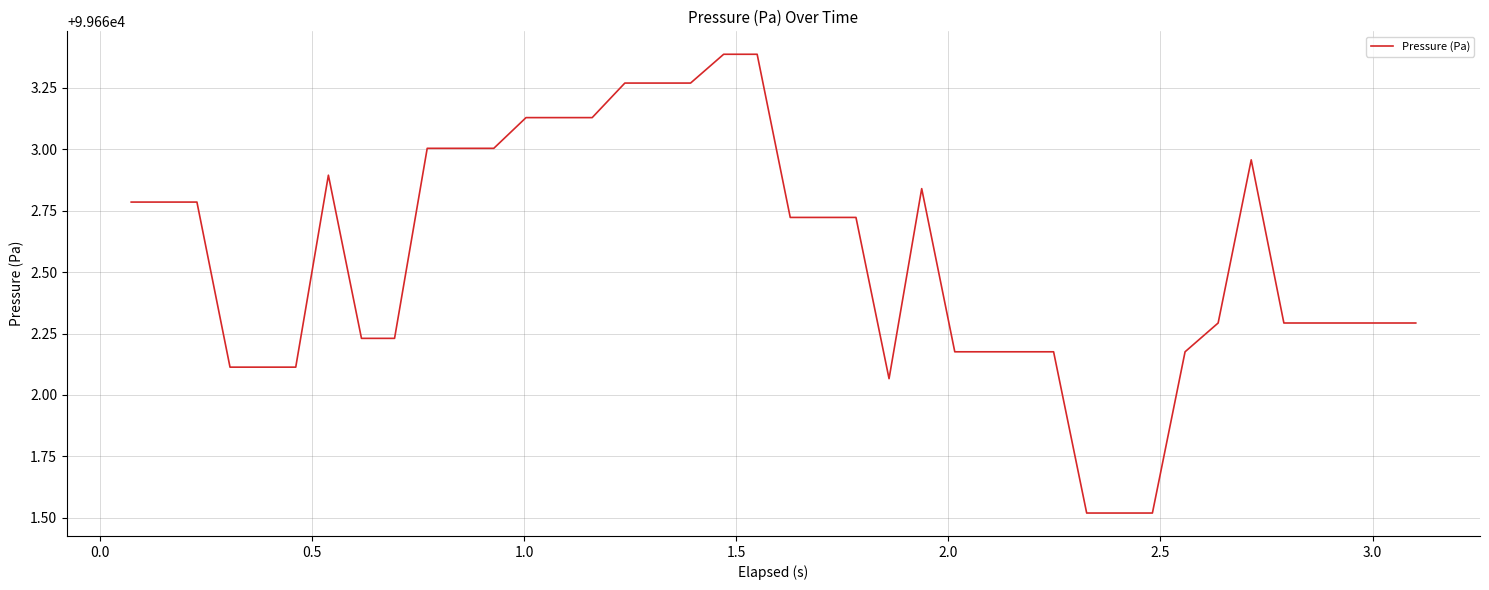

Does the chart have visible grid lines?

Yes